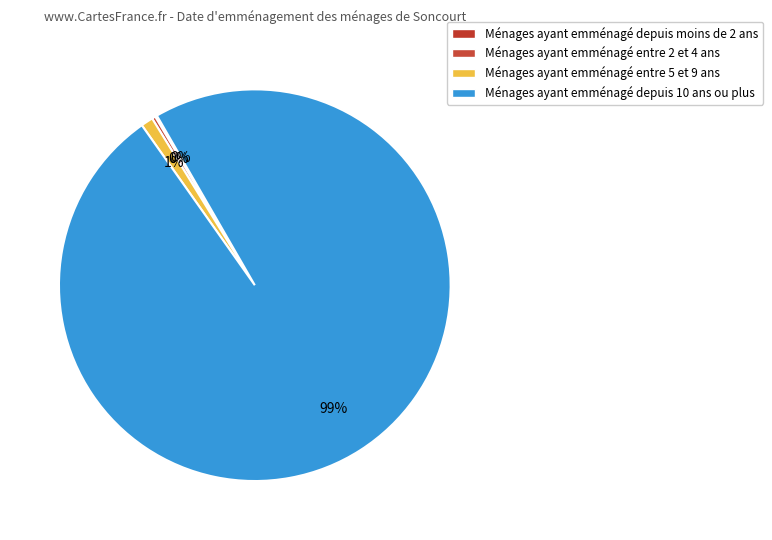

To the nearest percent, what is the average slice percentage?

25%